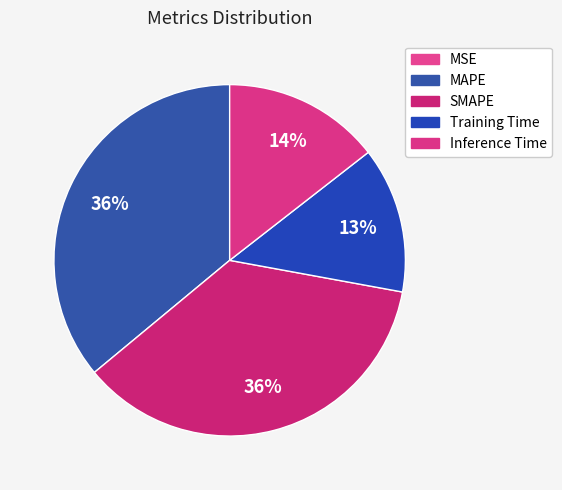

Which has a higher value, Inference Time or SMAPE?

SMAPE